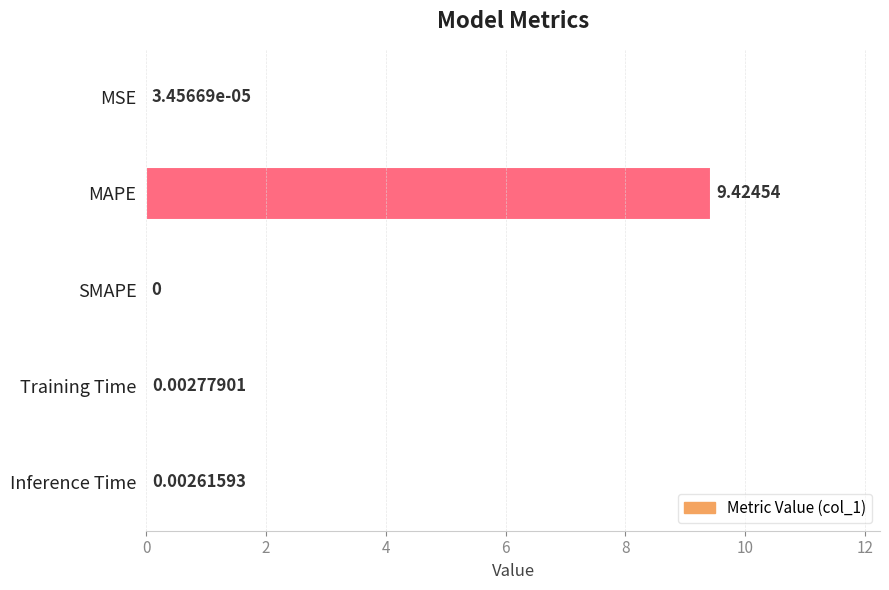

What is the sum of all values?

9.4